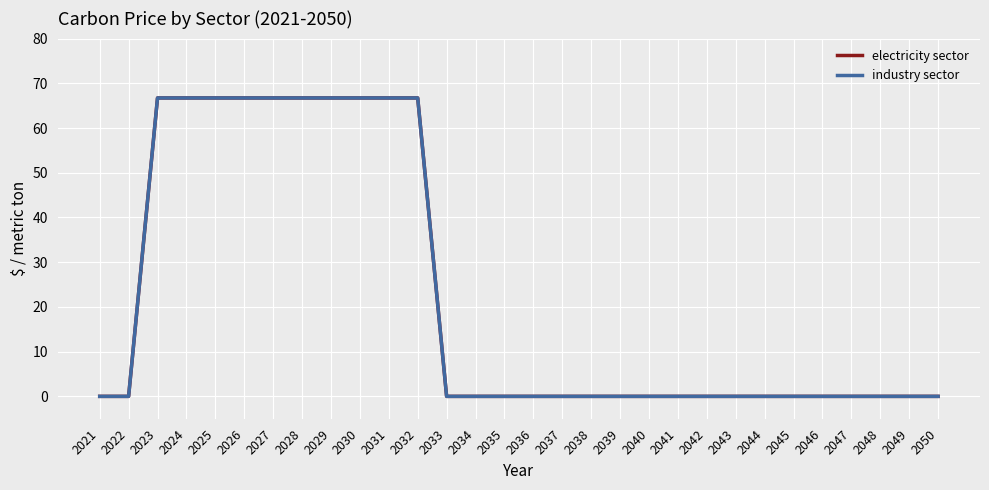

Does the chart have visible grid lines?

Yes